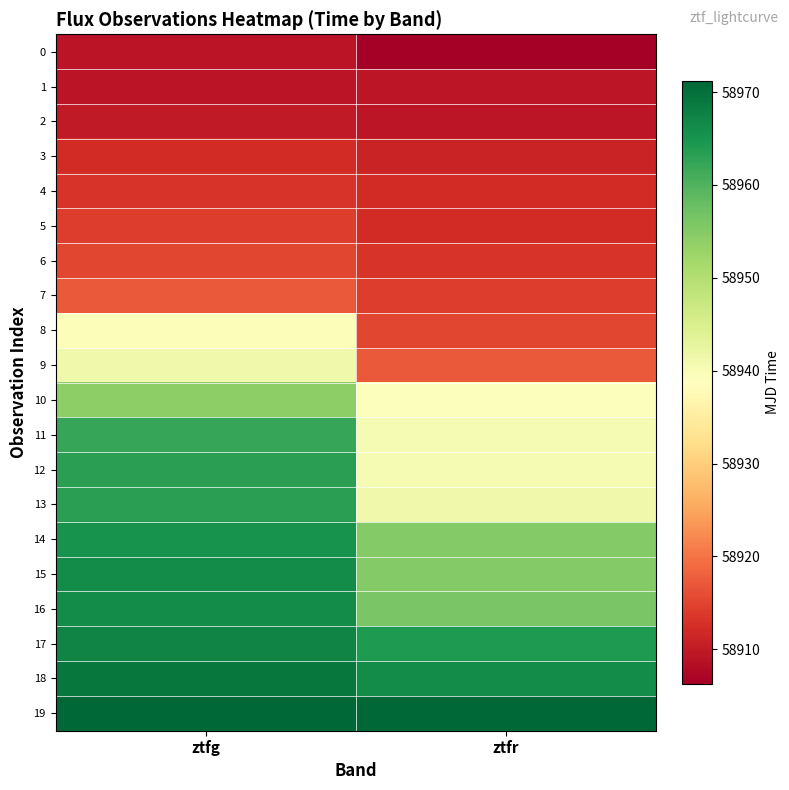

Between ztfg and ztfr, which is larger?

ztfg